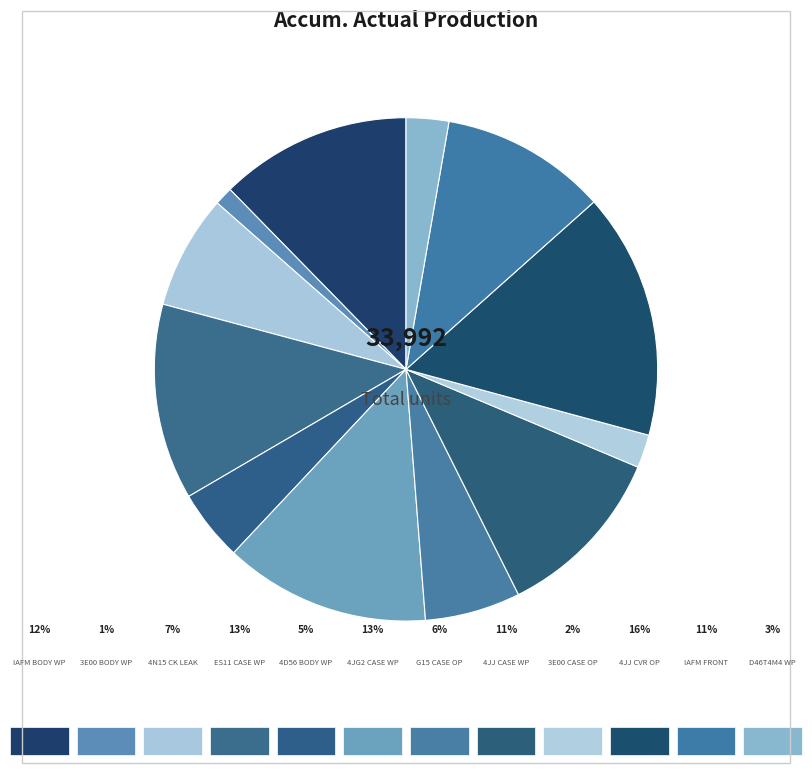

Count the number of slices in the pie.

12